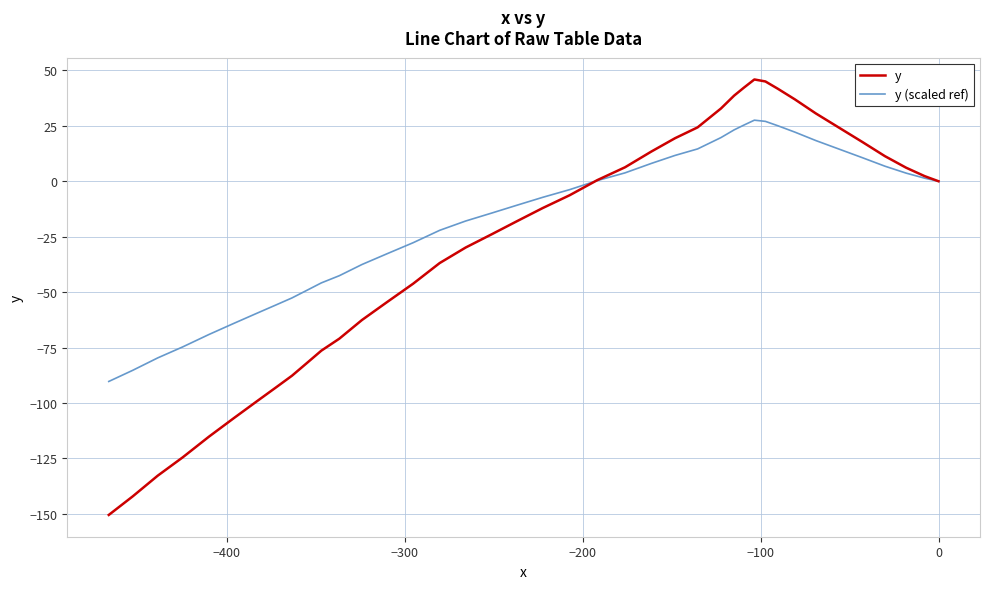

Is this an area chart (filled region under the line)?

No